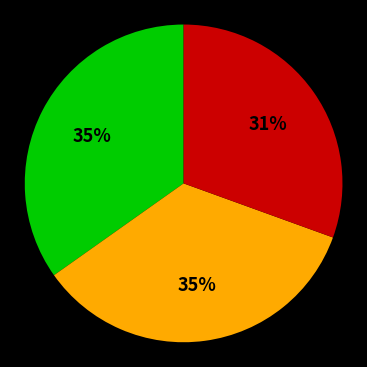

Does any single category account for the majority?

No